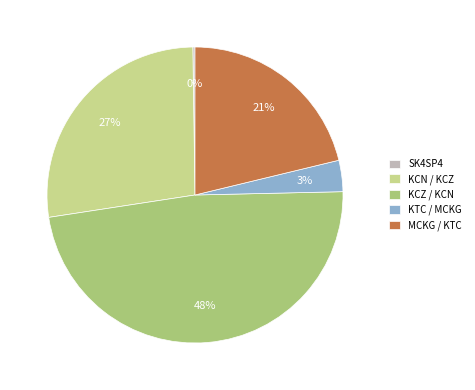

What is the largest slice in the pie chart?

KCZ / KCN